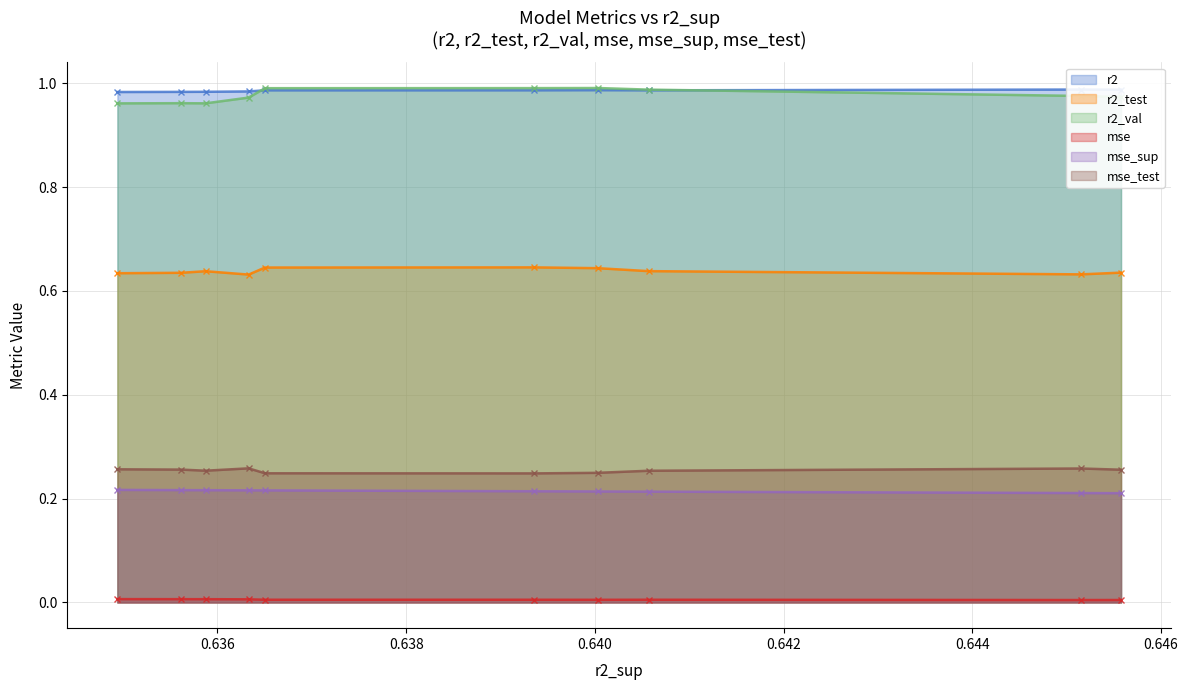

True or false: r2 and r2_test intersect in this chart.

False